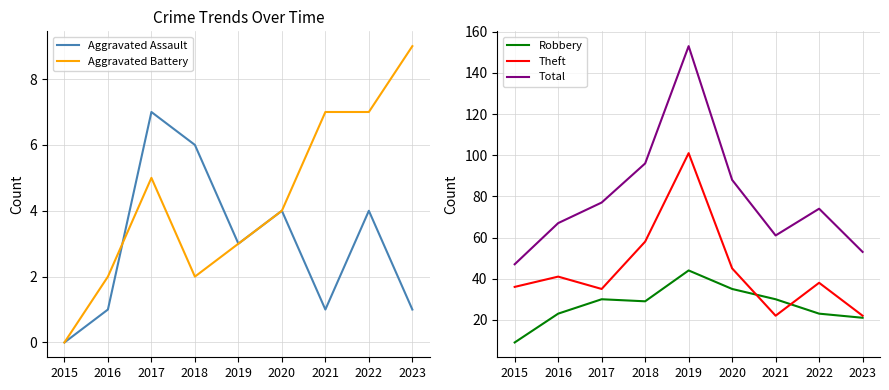

What is the value of the Theft point at the 6th from the left?

45